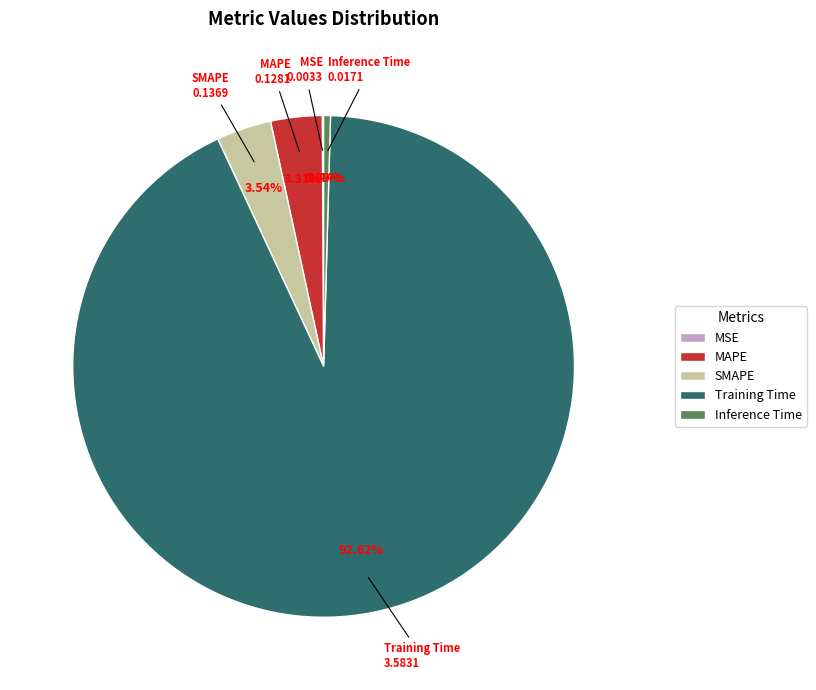

To the nearest percent, what is the combined percentage of Training Time and SMAPE?

96%